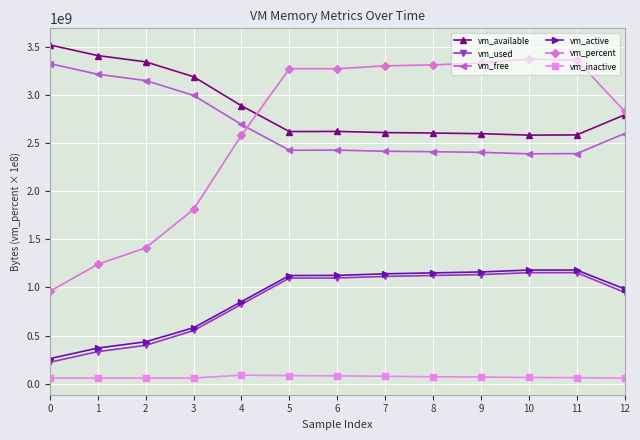

The value of vm_percent at 7 is 3300000000.0. True or false?

True